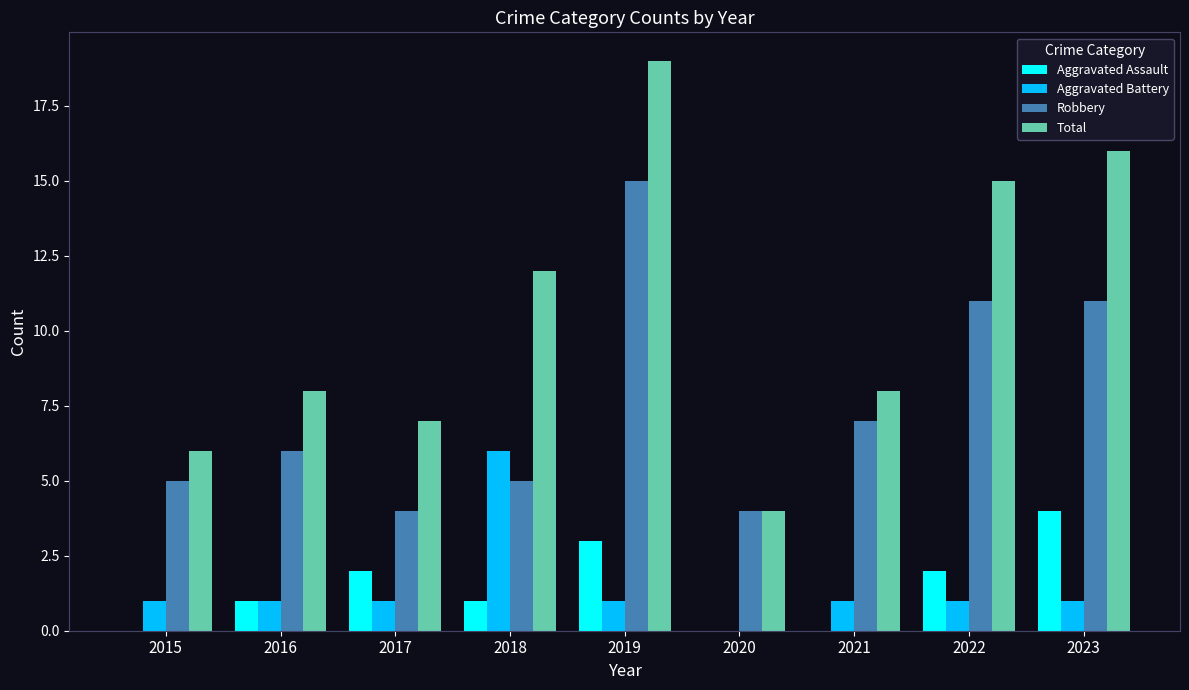

What is the sum of all Total values?

95